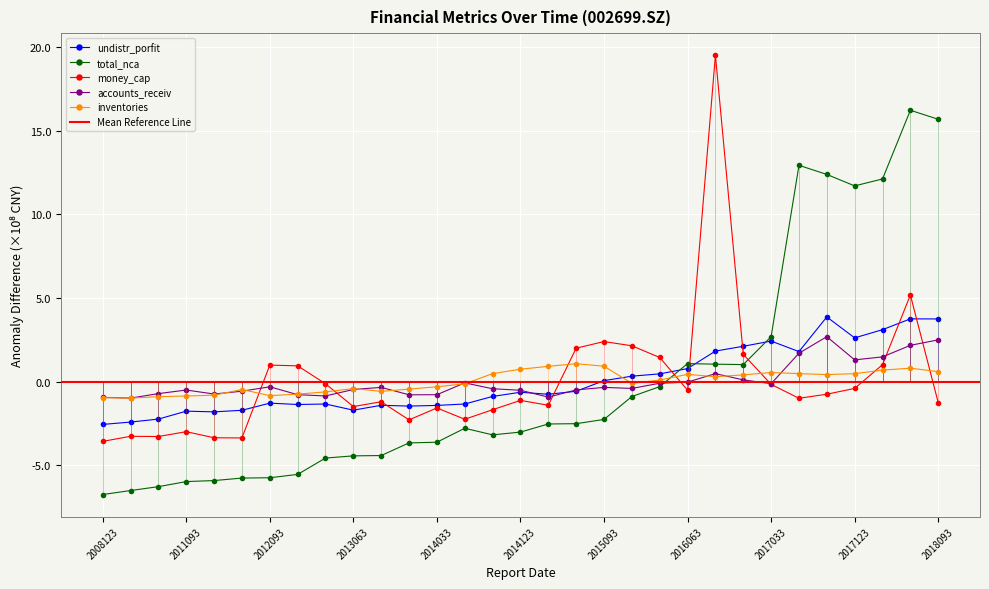

How many interior local valleys does the total_nca series have?

3